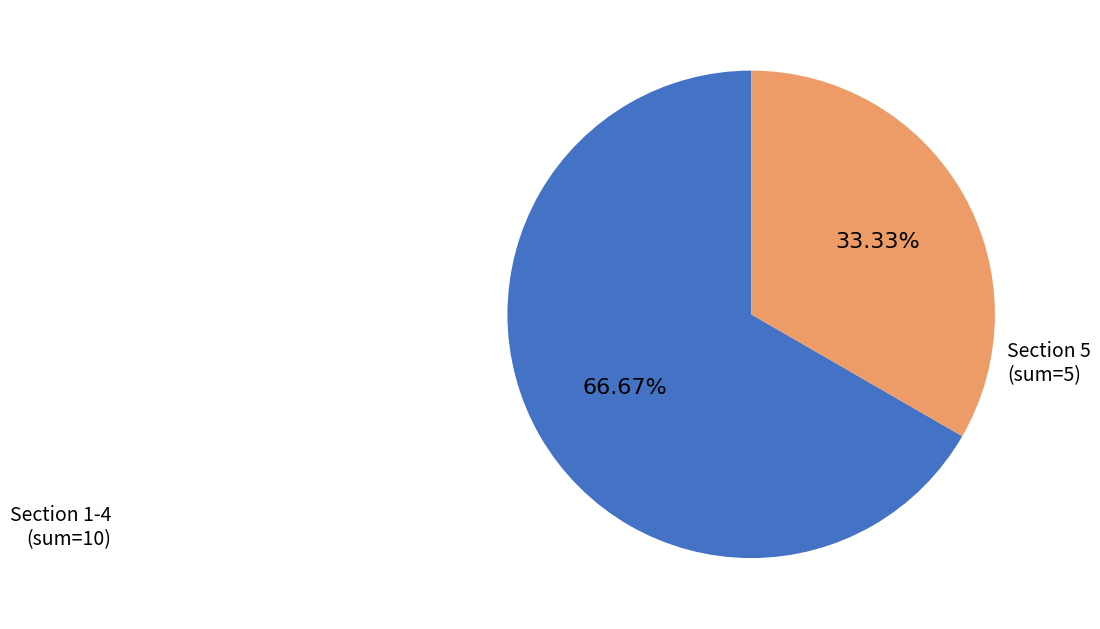

Is there any slice that represents more than half of the pie?

Yes